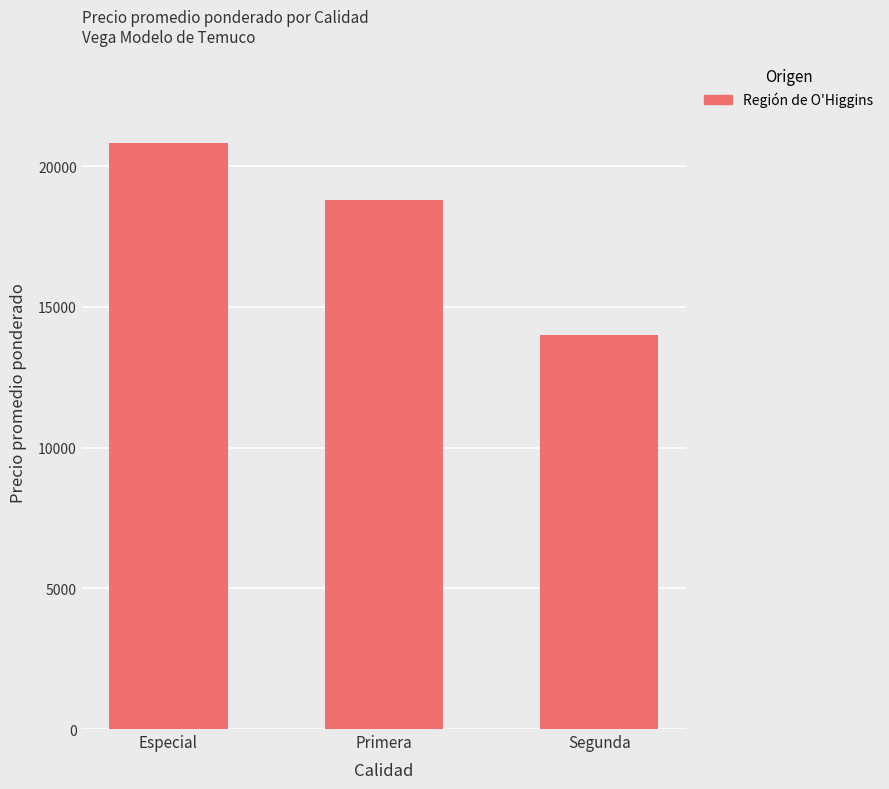

Reading left to right, transcribe all the data shown in this chart.

20808	18806	14000